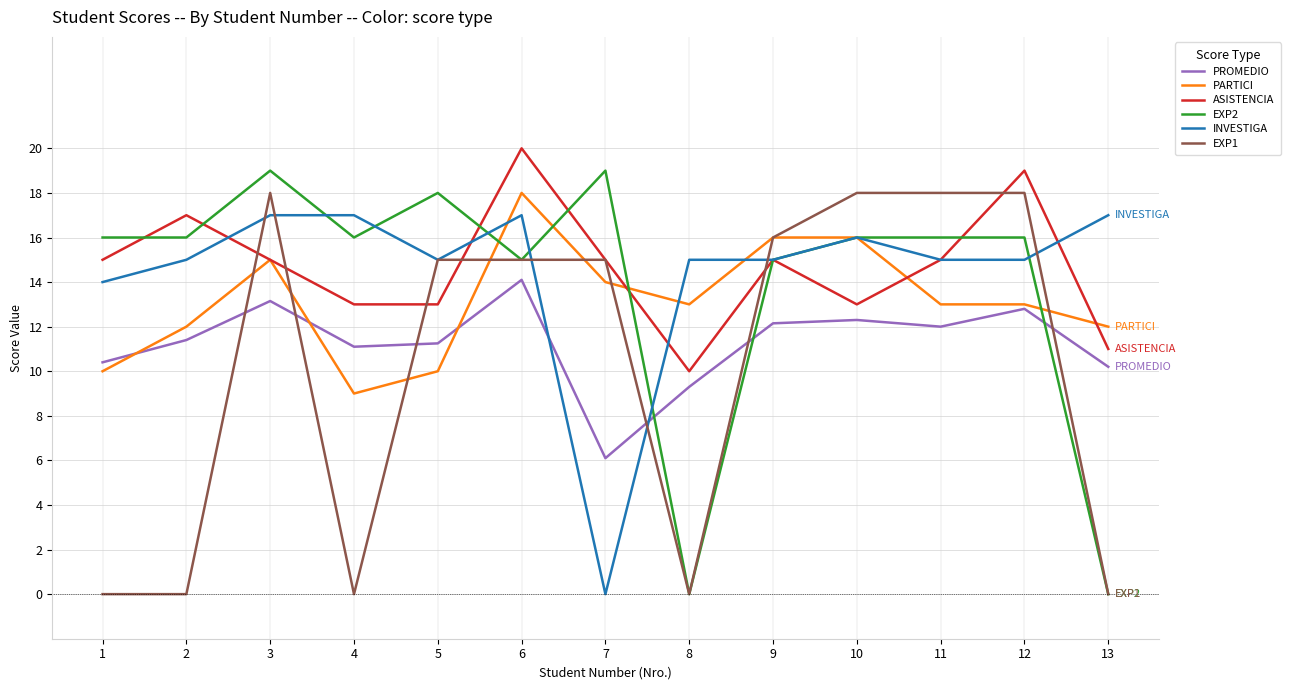

Is the value of PROMEDIO at 2 greater than the value of EXP2 at 1?

No